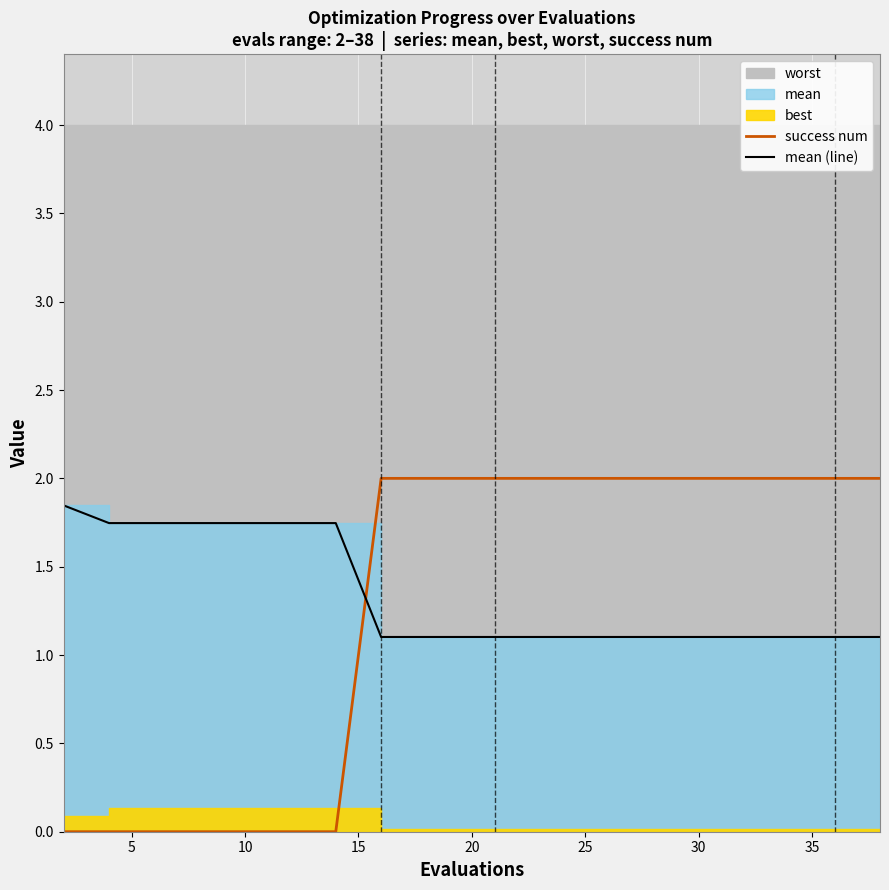

What is the minimum value for mean (line)?

1.1